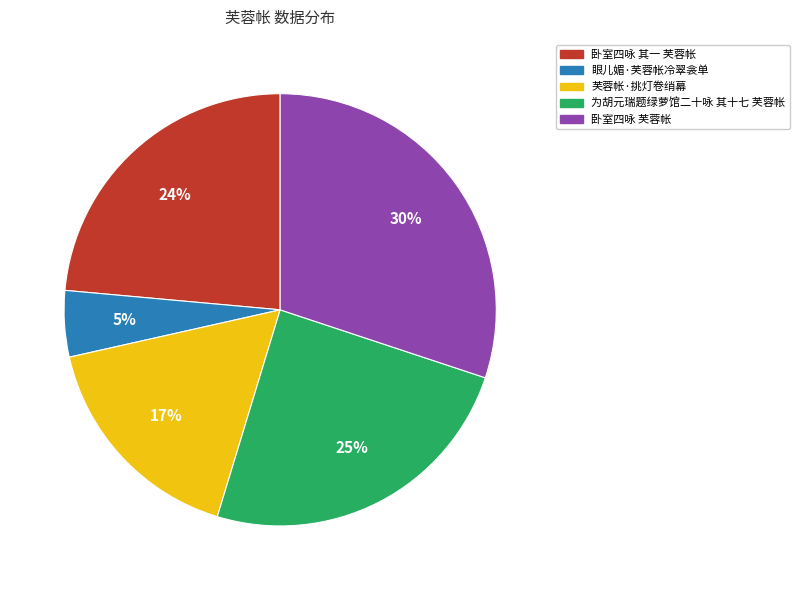

Does 芙蓉帐·挑灯卷绡幕 represent more than half of the total?

No